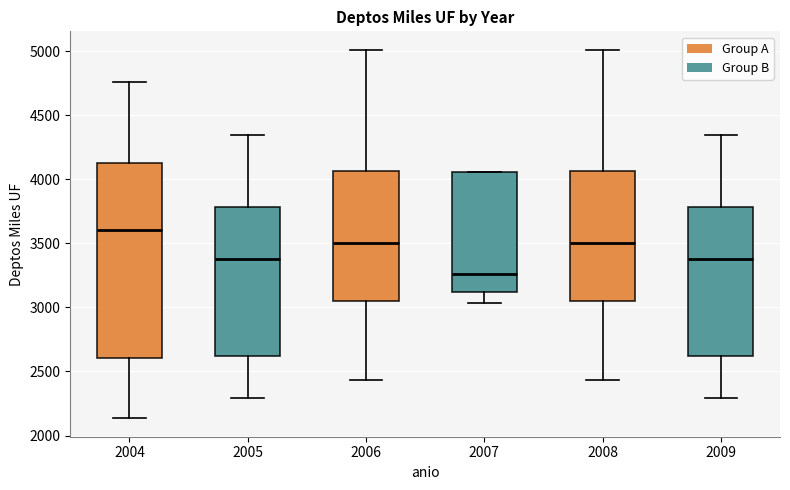

Reading left to right, read every box against the y-axis: the position of its median line, the range the box covers, and the ends of its whiskers. The values are not printed on the chart, so give them approximately, as read against the axis.

2004: median 3600, box 2600 to 4150, whiskers 2150 to 4750
2005: median 3400, box 2600 to 3800, whiskers 2300 to 4350
2006: median 3500, box 3050 to 4050, whiskers 2450 to 5000
2007: median 3250, box 3100 to 4050, whiskers 3050 to 4050
2008: median 3500, box 3050 to 4050, whiskers 2450 to 5000
2009: median 3400, box 2600 to 3800, whiskers 2300 to 4350